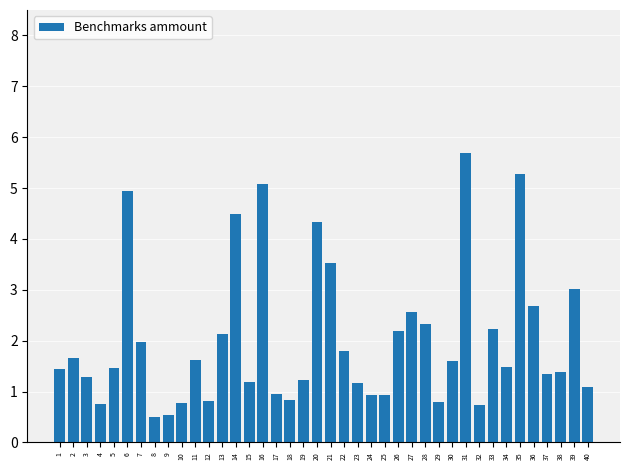

What is the average value?

2.0